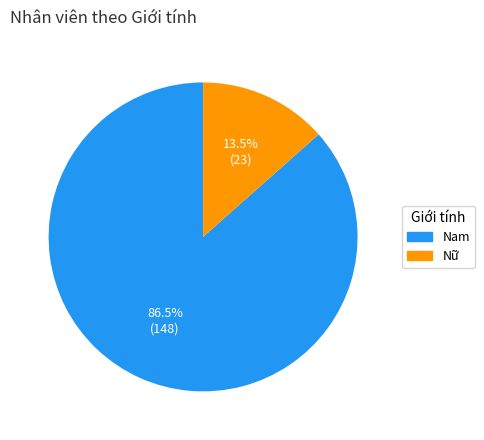

Which slice represents more than half of the pie?

Nam